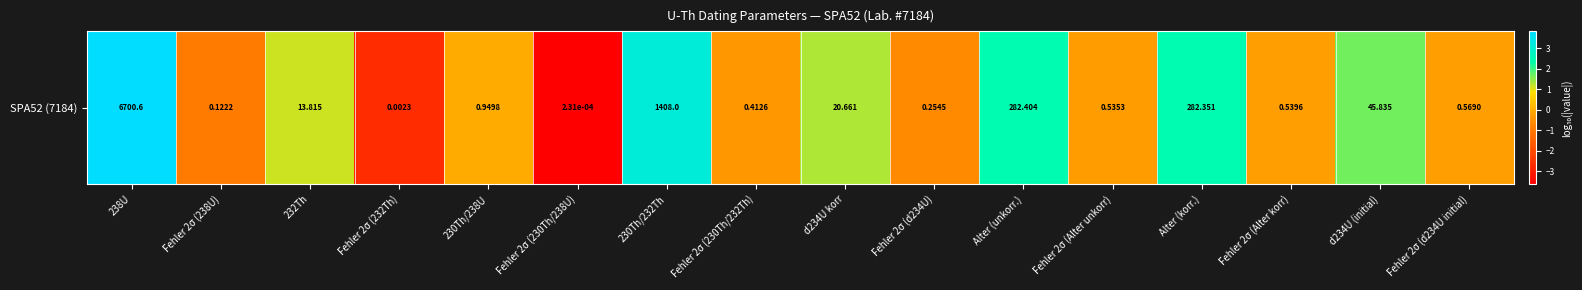

The value at 230Th/232Th is 3.1. True or false?

True